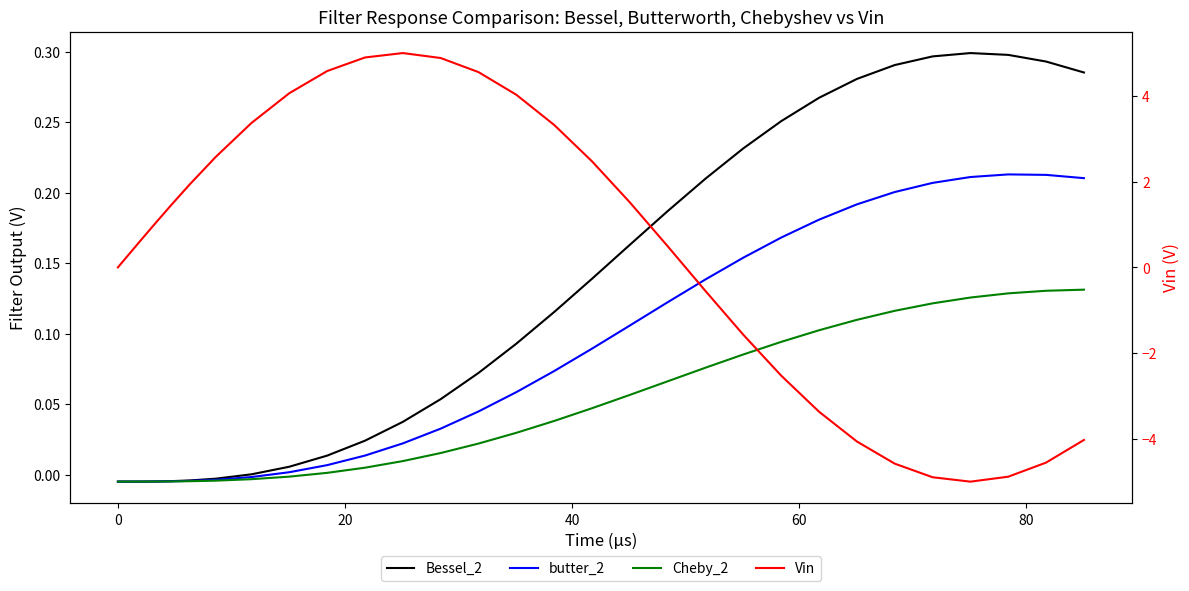

Is it true that Cheby_2 equals 0.0 at 20?

False